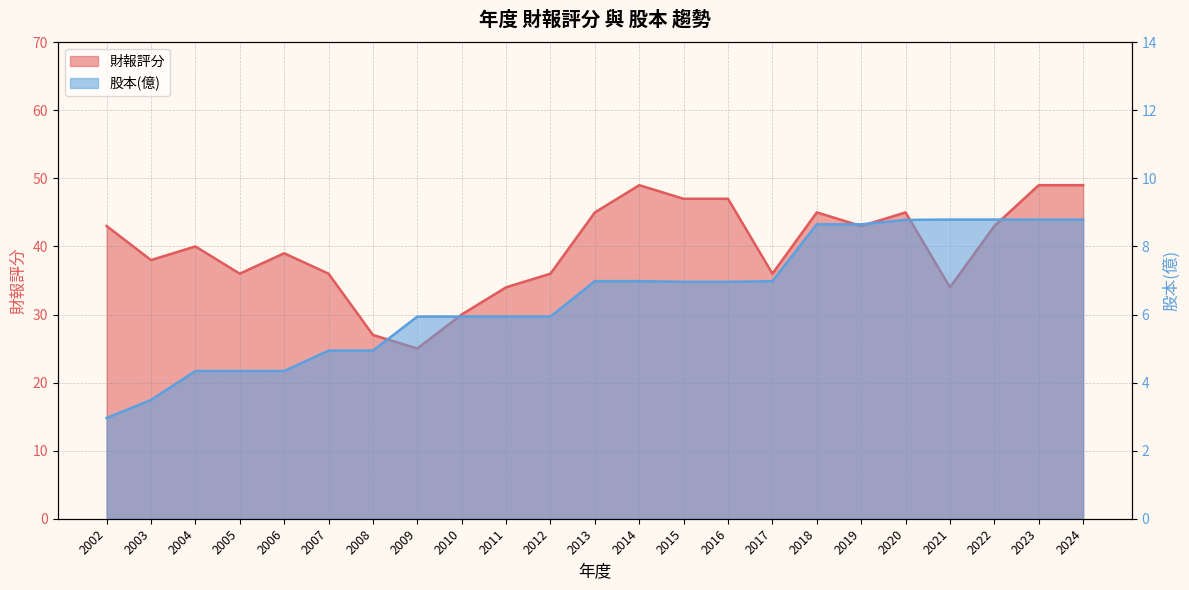

Does the chart display data point markers on the line(s)?

No